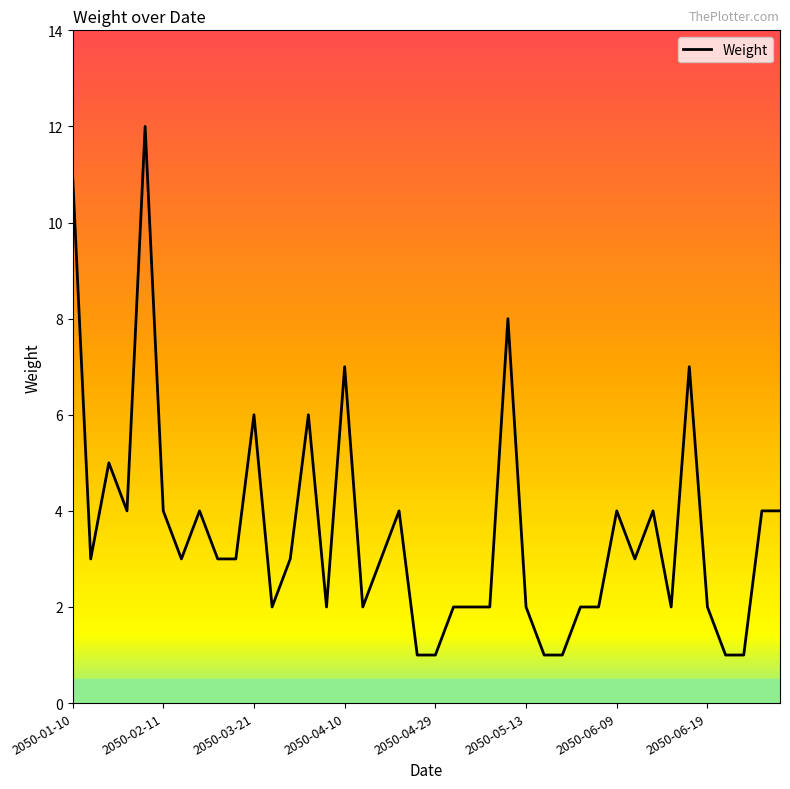

What is the greatest value displayed?

12